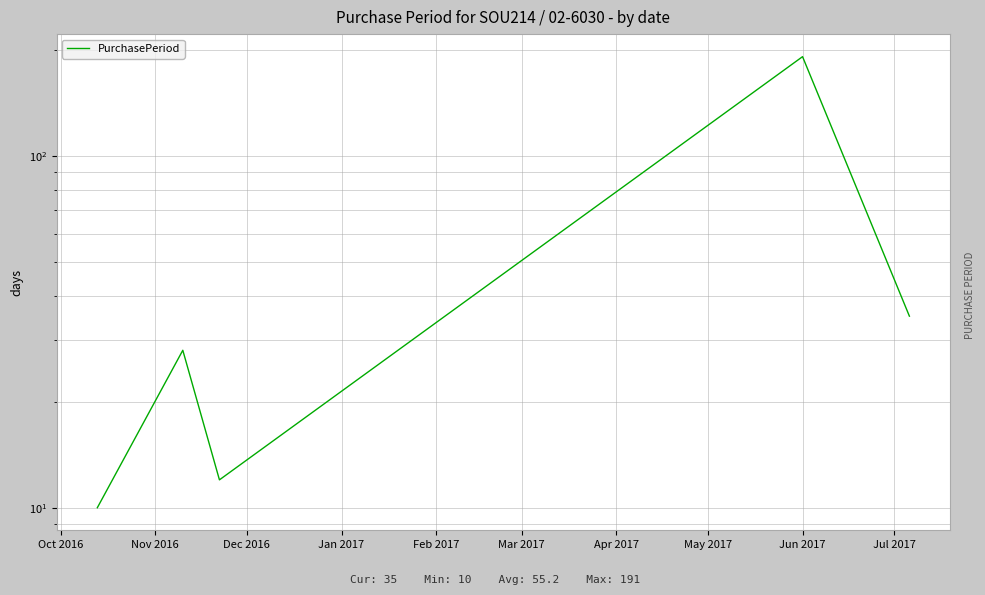

Between Feb 2017 and Nov 2016, which is larger?

Feb 2017